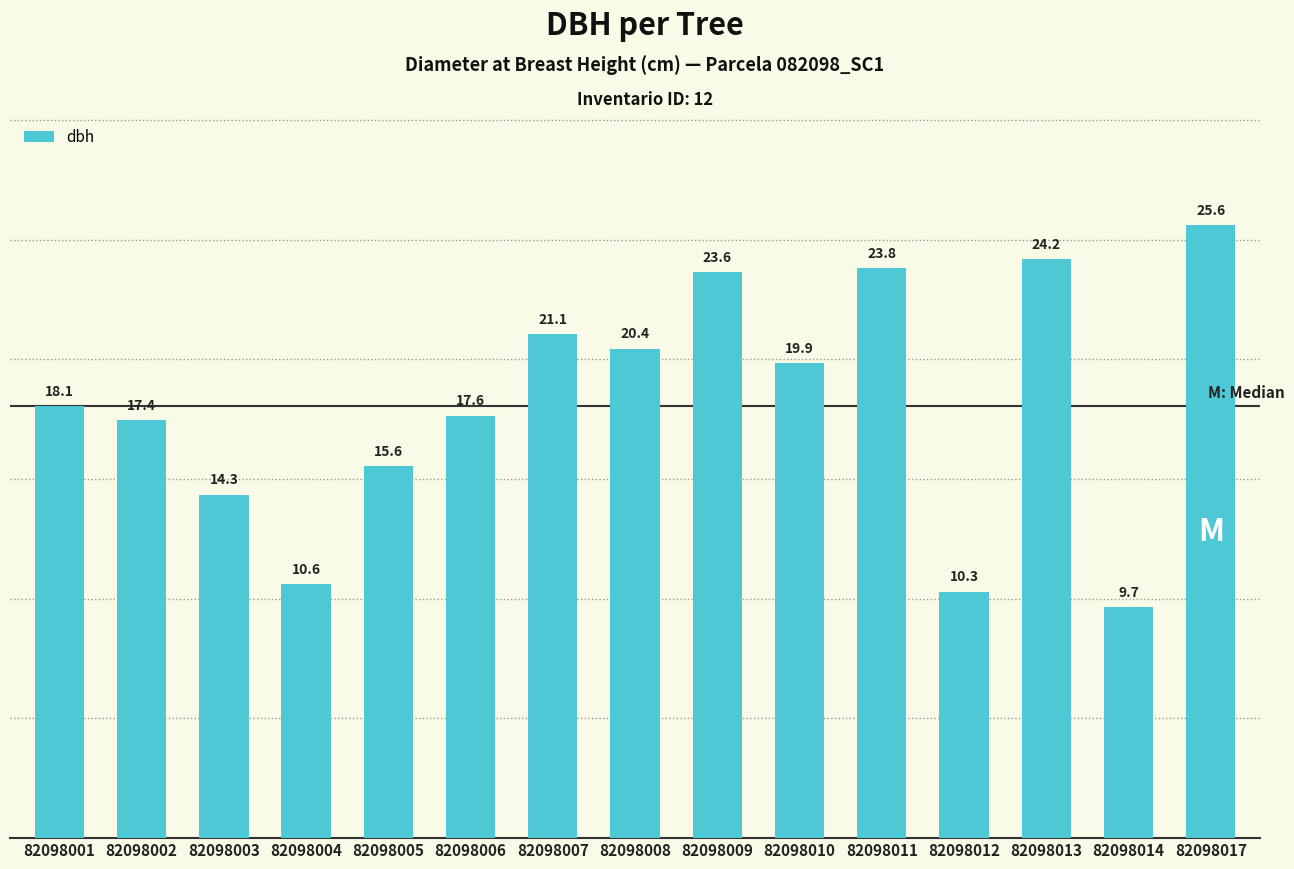

How many data points does each series have?

15